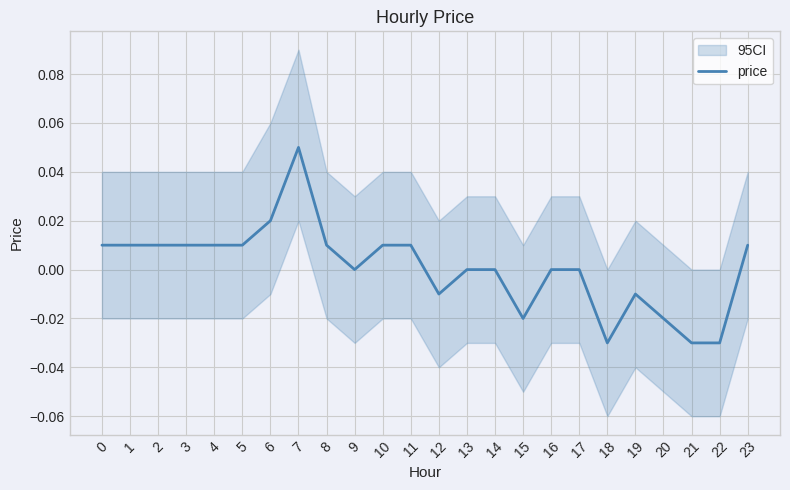

At which category does the chart reach its minimum across all series?

18